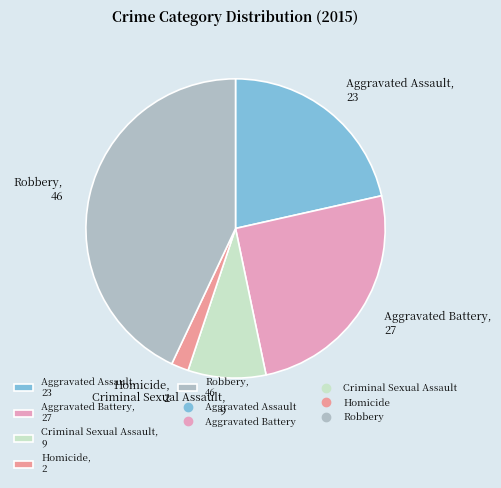

Which has a higher value, Aggravated Assault, 23 or Criminal Sexual Assault, 9?

Aggravated Assault, 23